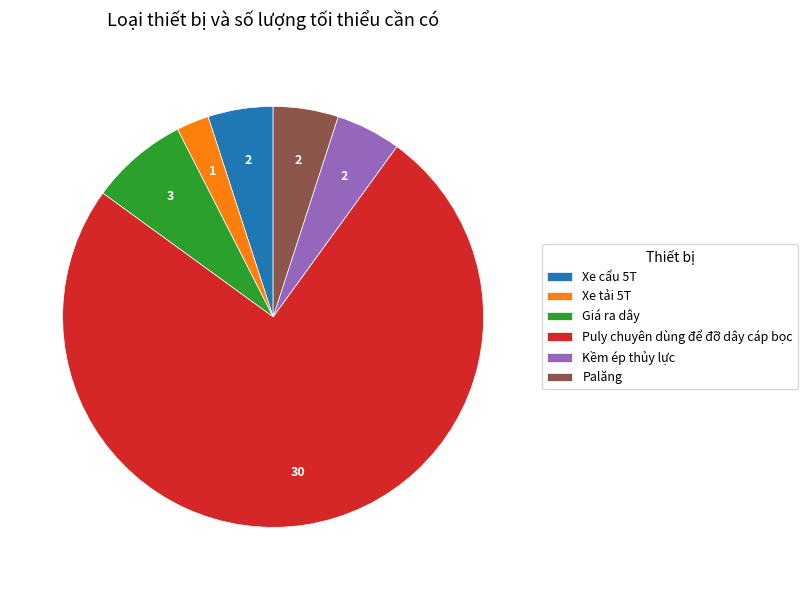

Which has a higher value, Giá ra dây or Puly chuyên dùng để đỡ dây cáp bọc?

Puly chuyên dùng để đỡ dây cáp bọc